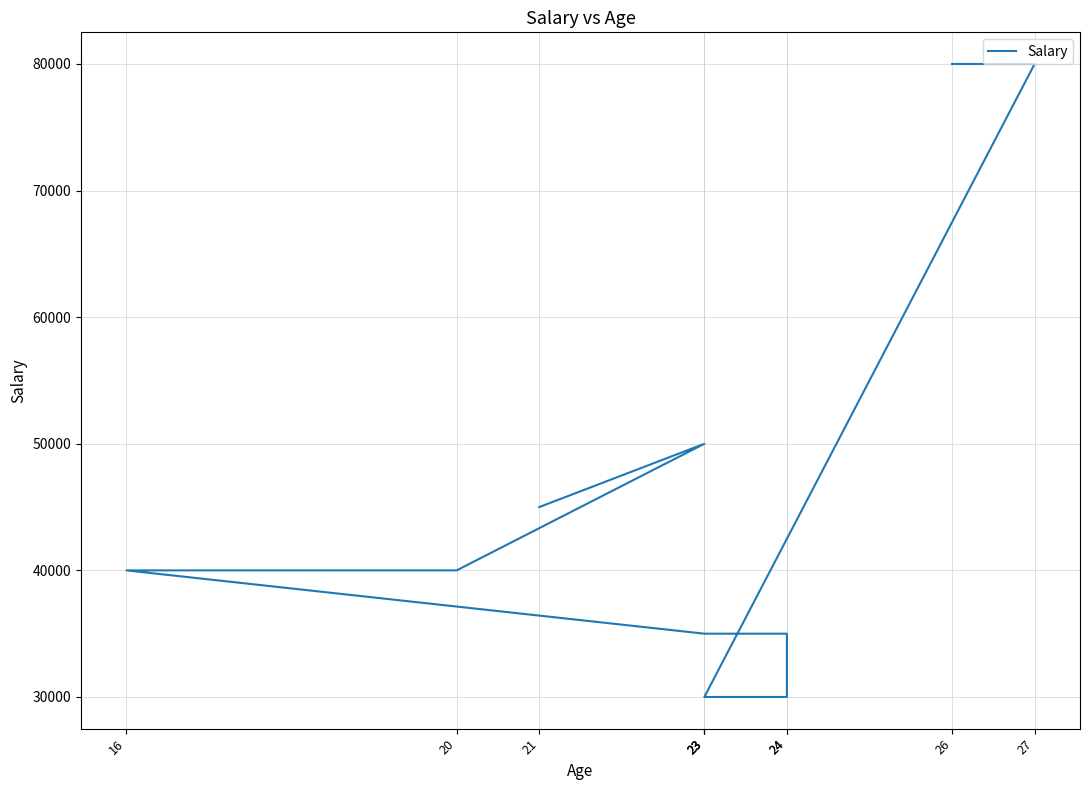

What is the maximum value shown in the chart?

80000